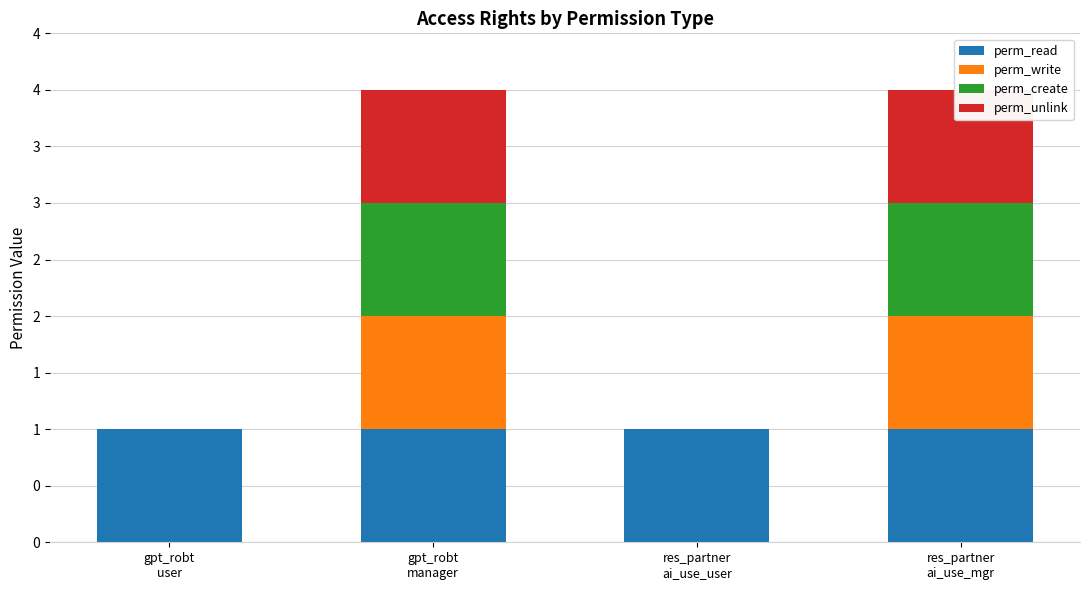

What is the value of the perm_unlink bar at the 4th from the left?

1